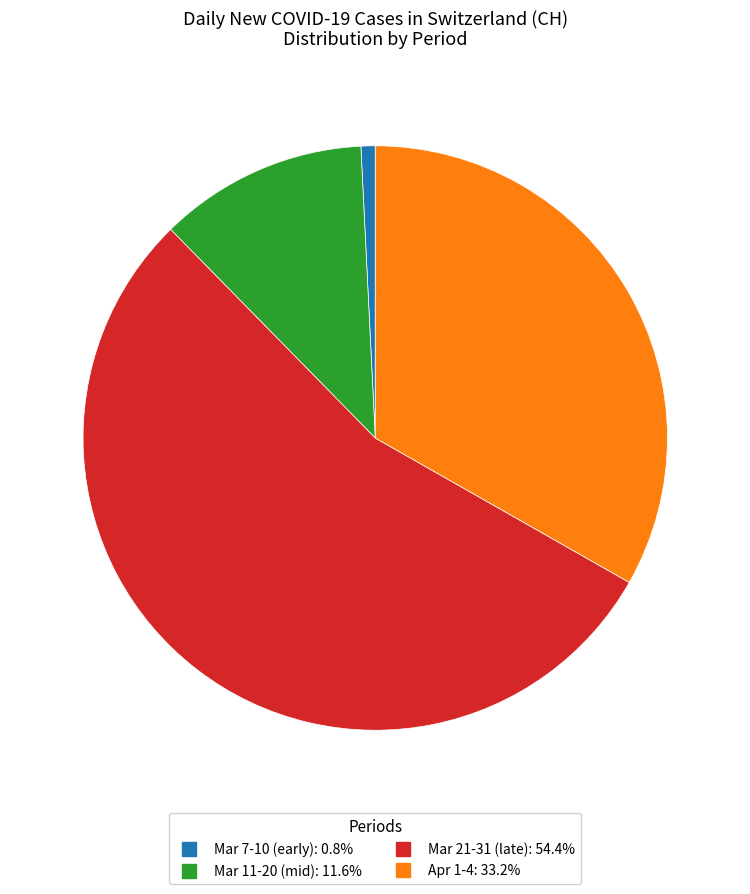

Is there any slice that represents more than half of the pie?

Yes